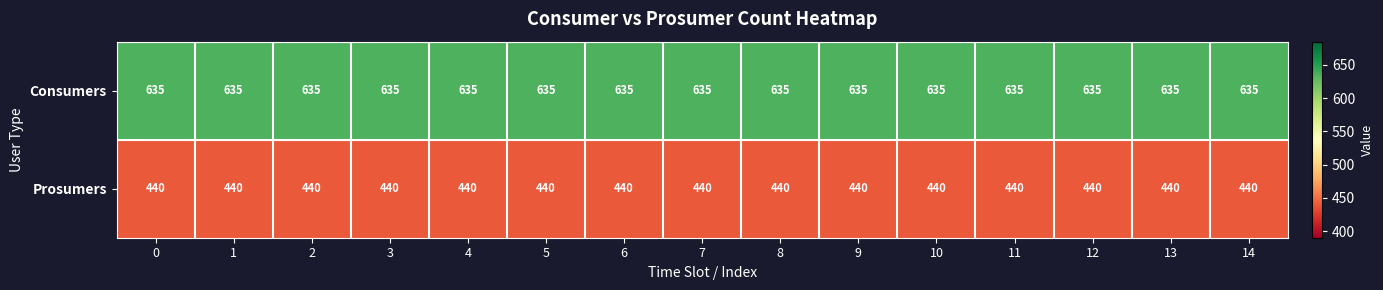

The value of Prosumers at 7 is 440. True or false?

True